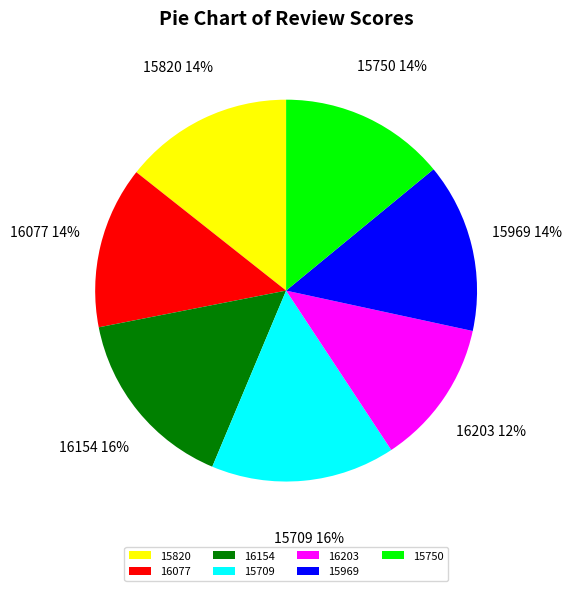

Between 15820 and 16203, which is larger?

15820